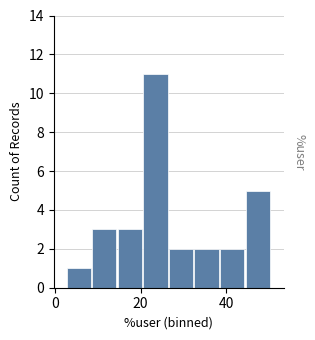

Read against the x-axis, roughly where is the centre of the tallest bar?

24